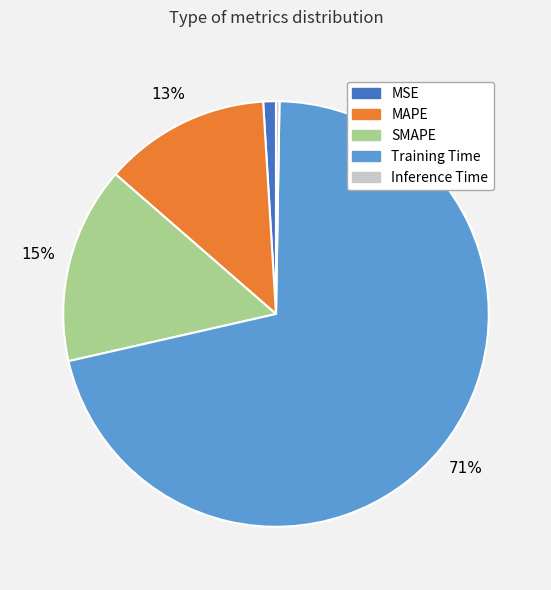

True or false: SMAPE accounts for 15% of the total.

True